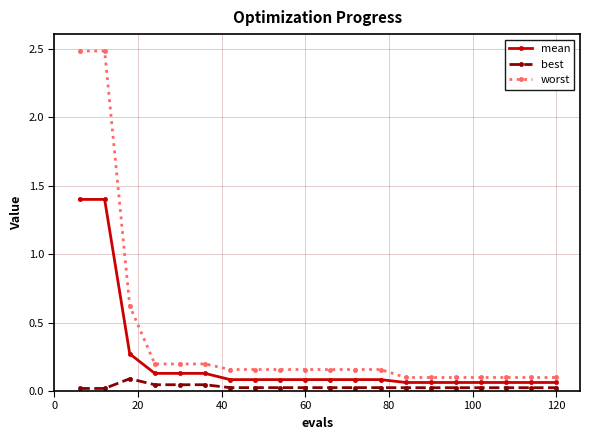

What is the maximum value shown in the chart?

2.5